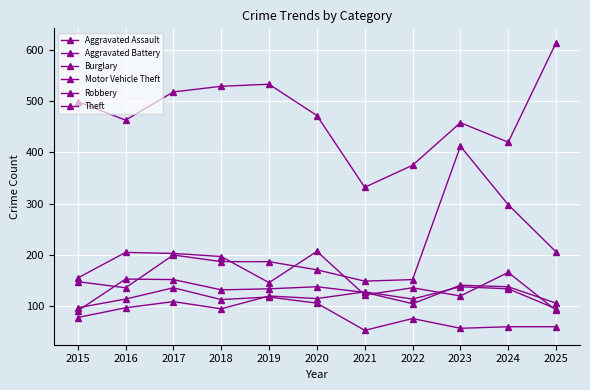

True or false: Burglary has more than 1 points higher than both neighbors.

True